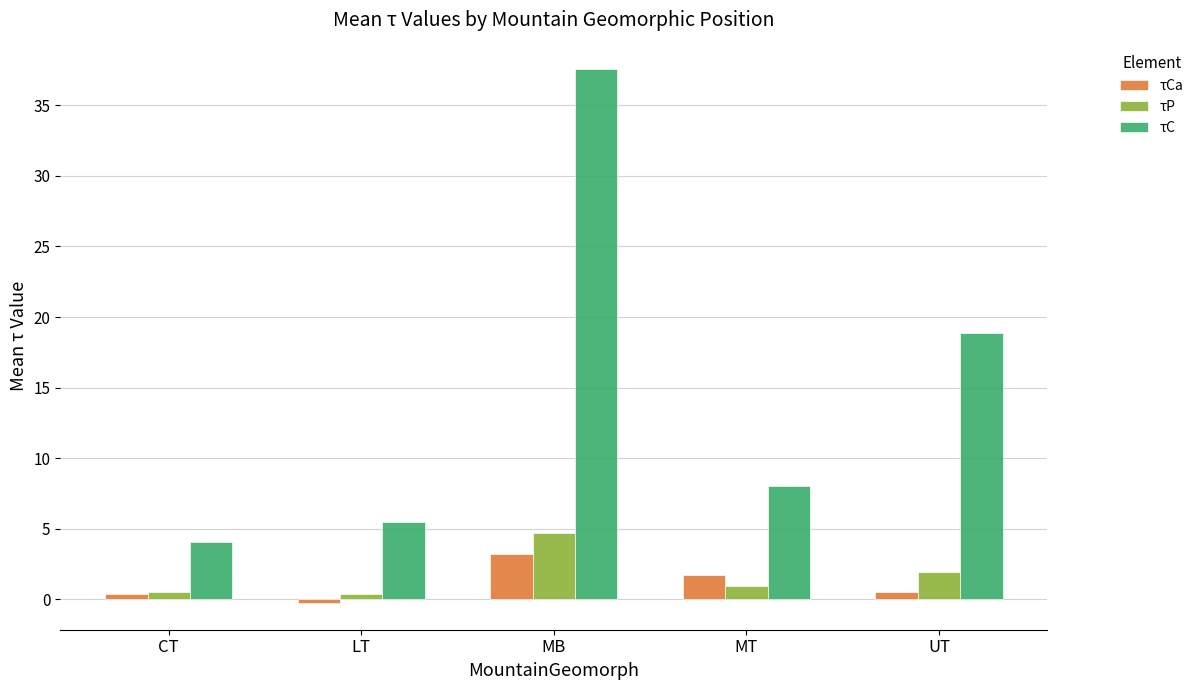

Which series changed the most between MT and UT?

τC